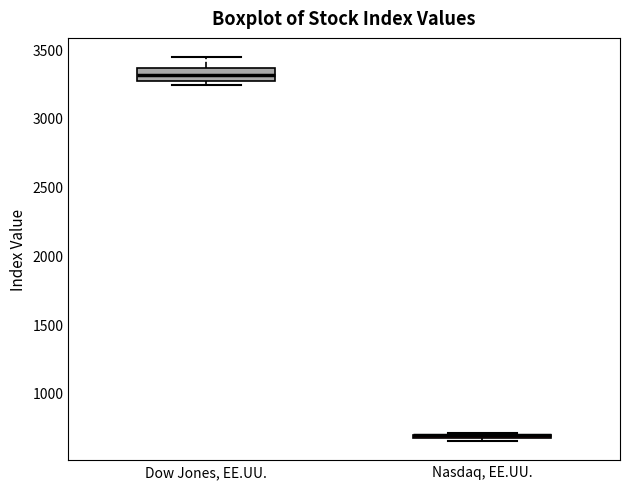

Which box is the tallest, from its lower edge to its upper edge?

Dow Jones, EE.UU.